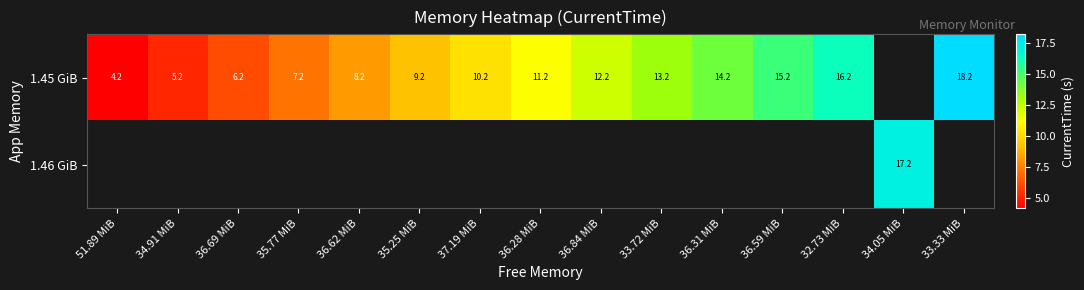

Is the value of 1.45 GiB at 36.62 MiB greater than the value of 1.46 GiB at 34.05 MiB?

No